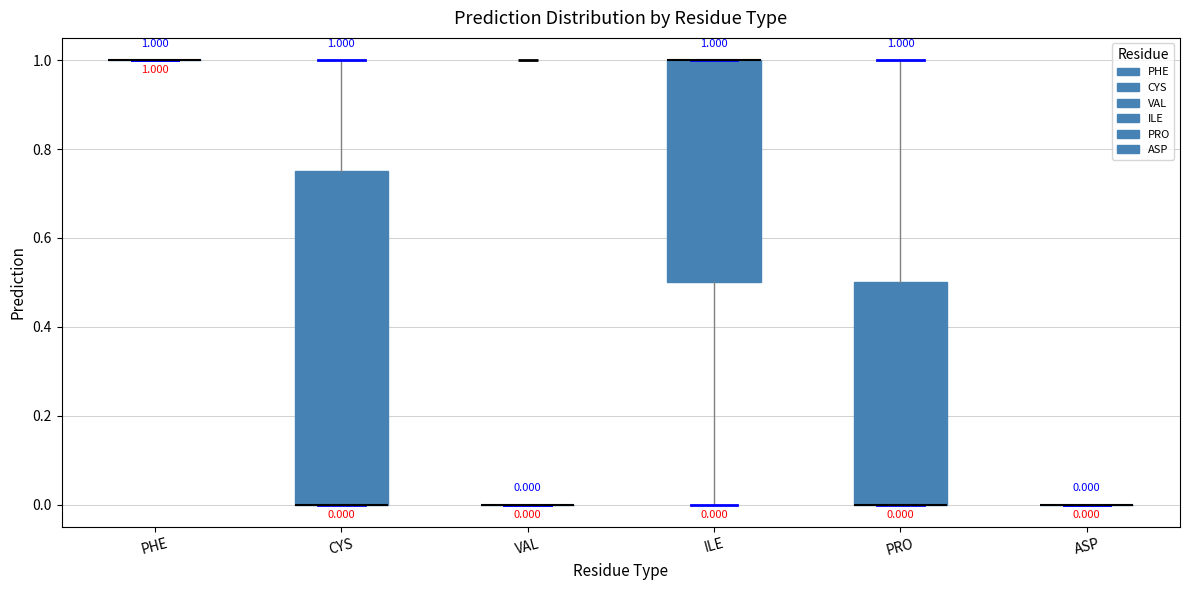

Comparing the boxes themselves (not the whiskers), which one is the tallest?

CYS